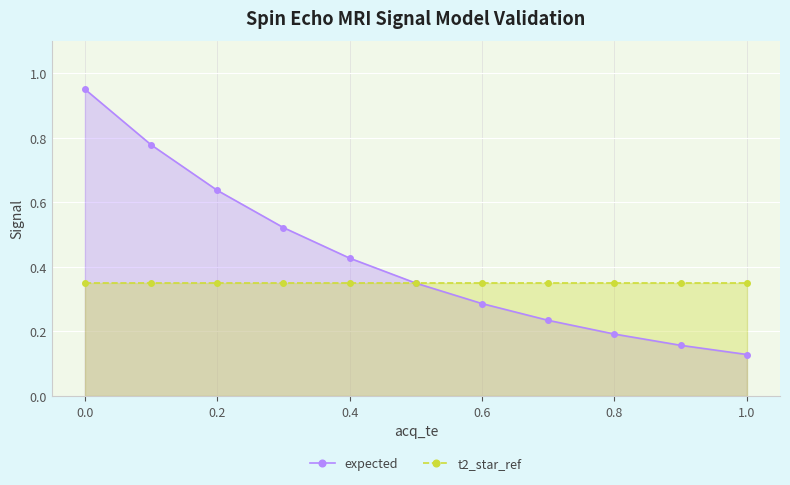

Which series has the largest total across all categories?

expected